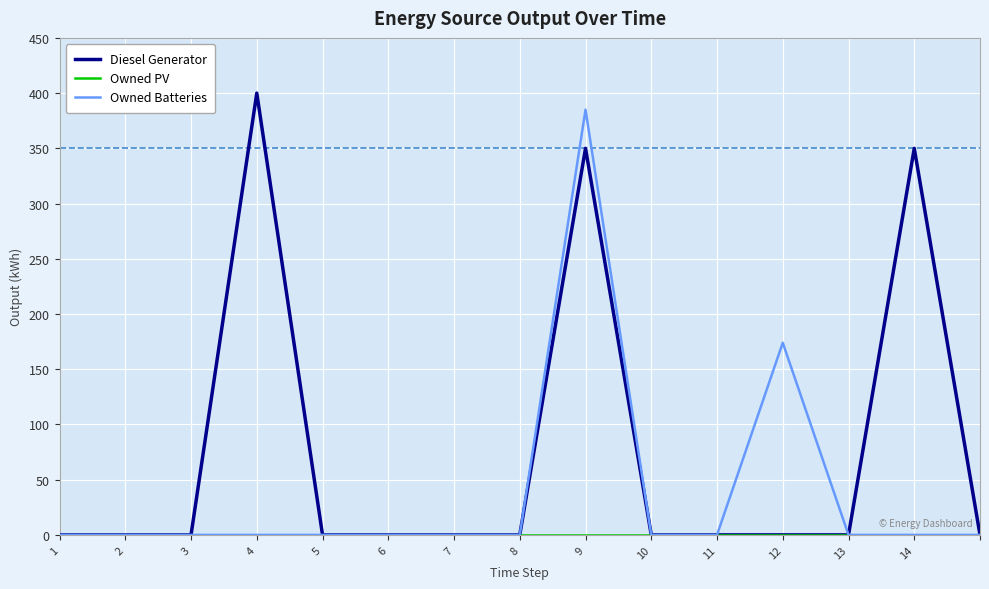

What is the maximum value for Owned Batteries?

385